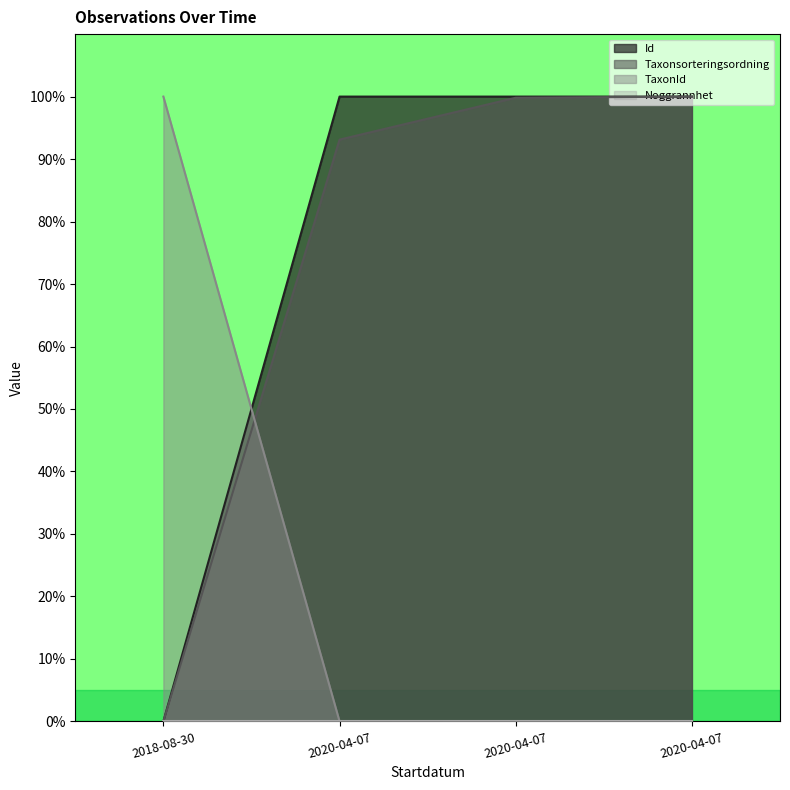

Between which two adjacent categories do Taxonsorteringsordning and TaxonId first intersect?

2018-08-30 and 2020-04-07